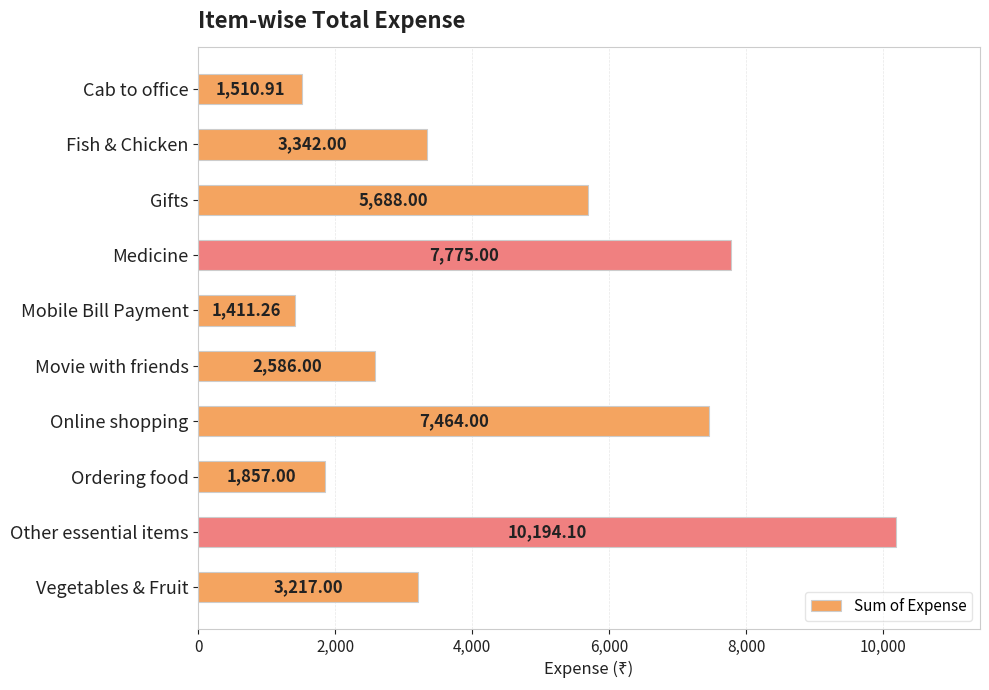

What is the difference between the maximum and second lowest values?

8683.2